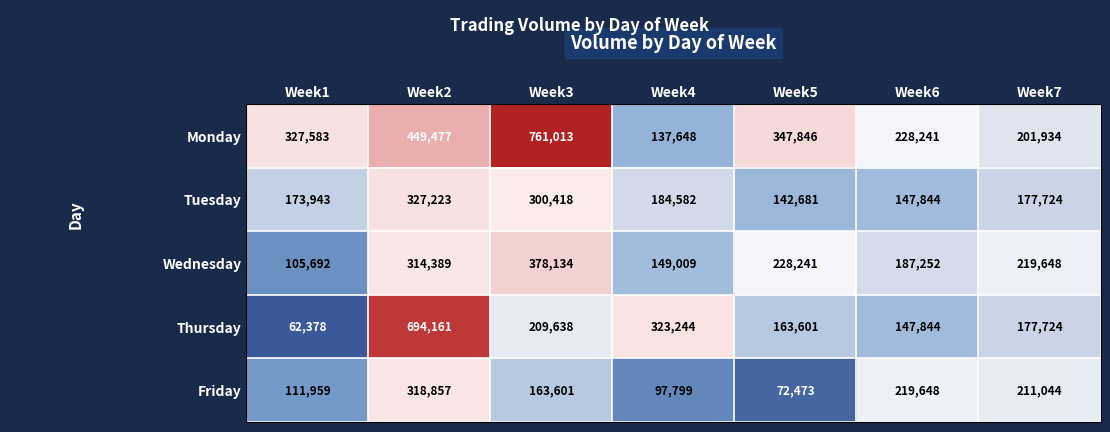

At which label is Monday closest to 449330?

Week2